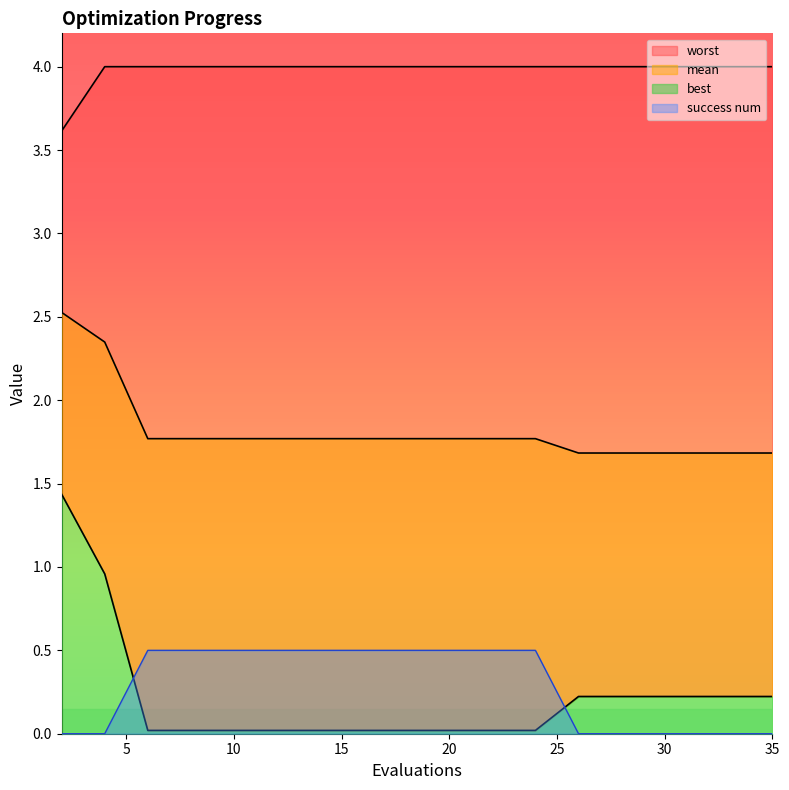

Which category has the highest value in the best series?

2